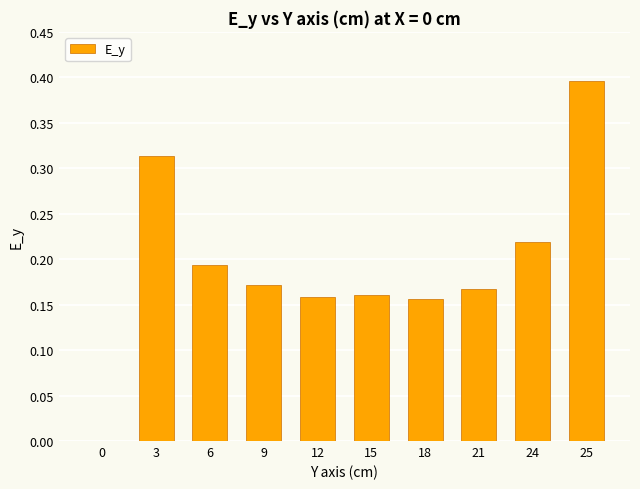

How many values are between 0 and 1?

10